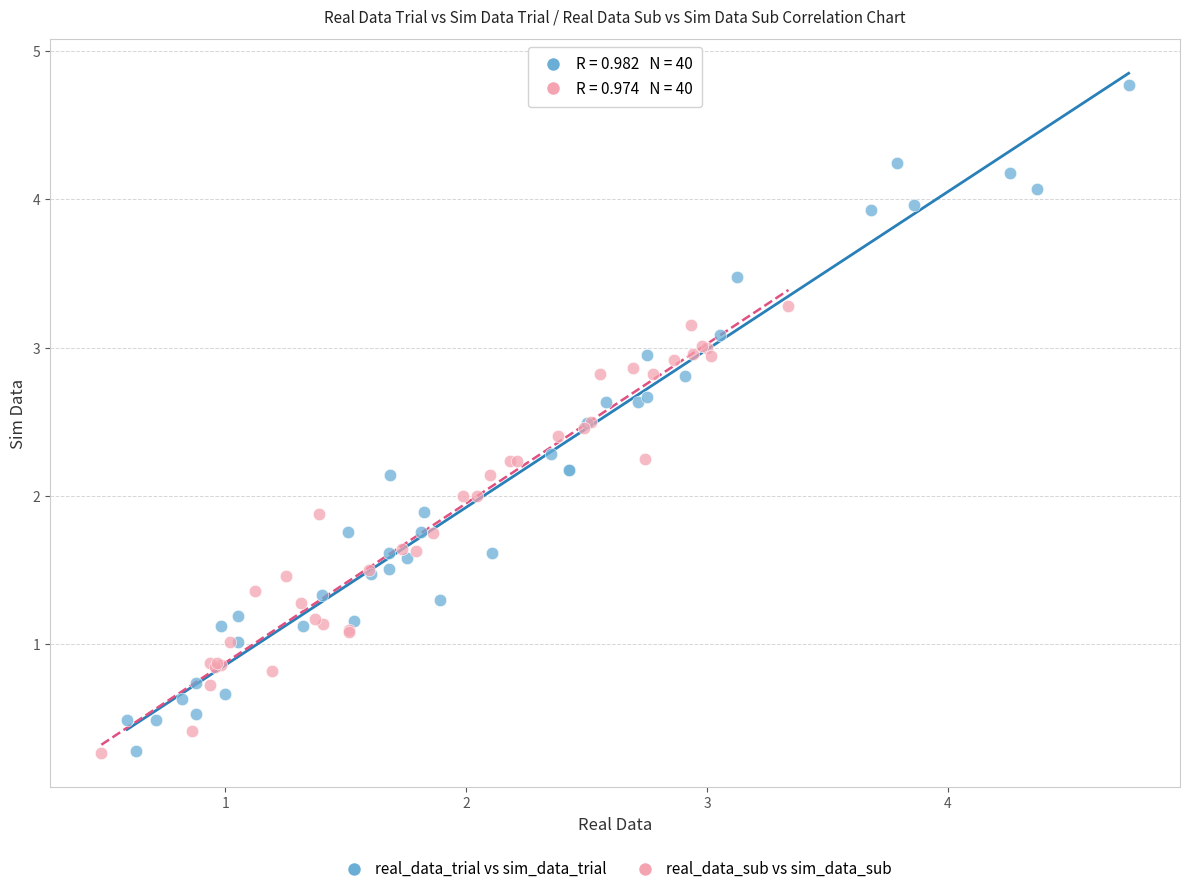

Which series has the widest spread of Y values?

real_data_trial vs sim_data_trial